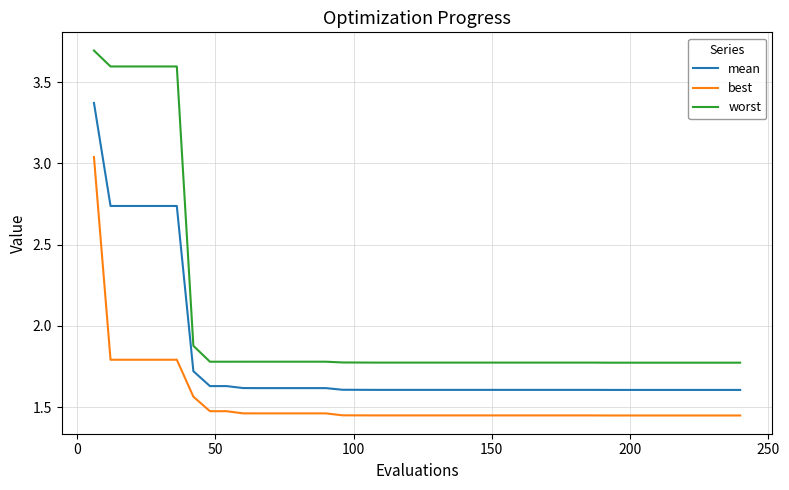

At how many categories does at least one series exceed 1?

40